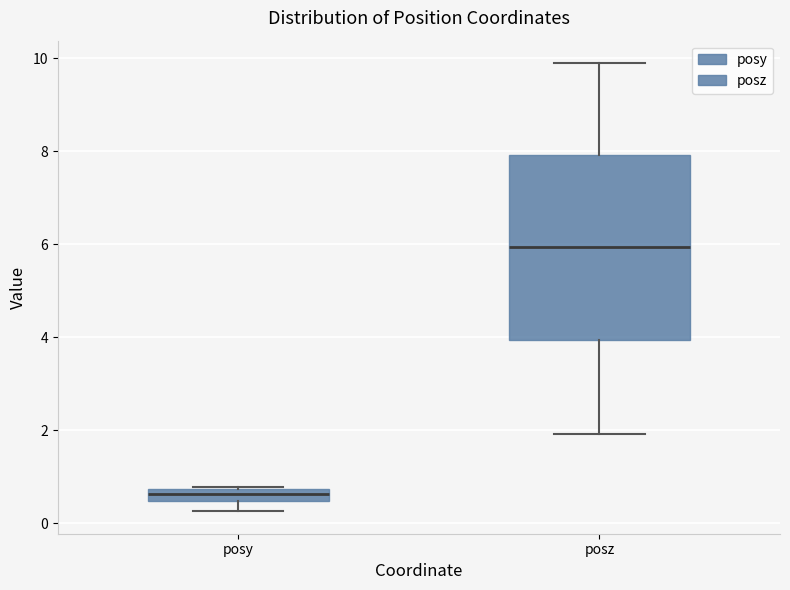

Which box has the lowest median line?

posy